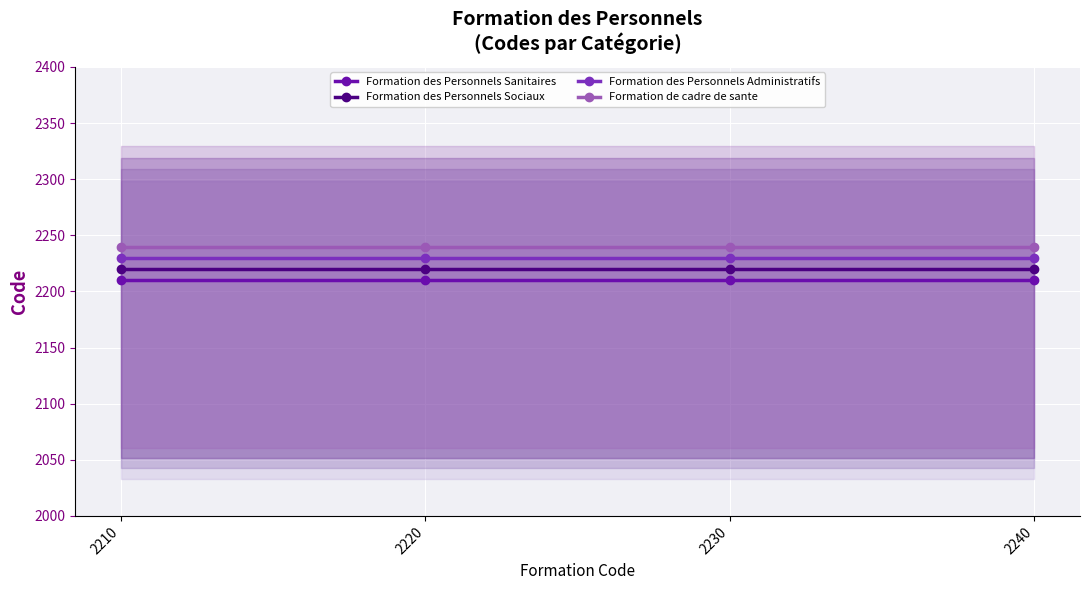

True or false: Formation de cadre de sante and Formation des Personnels Administratifs intersect in this chart.

False